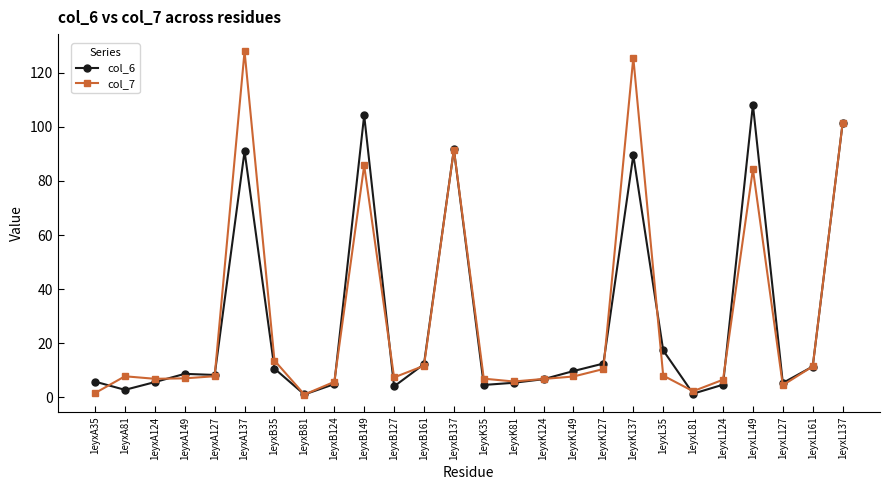

How many series are shown in this chart?

2